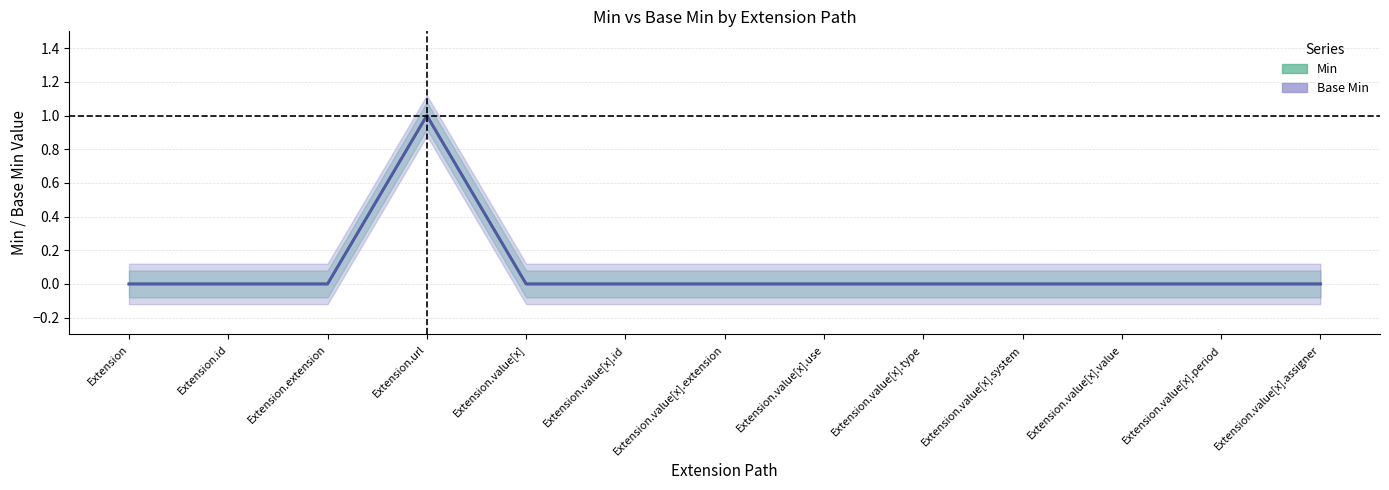

At which category does the chart reach its minimum across all series?

Extension